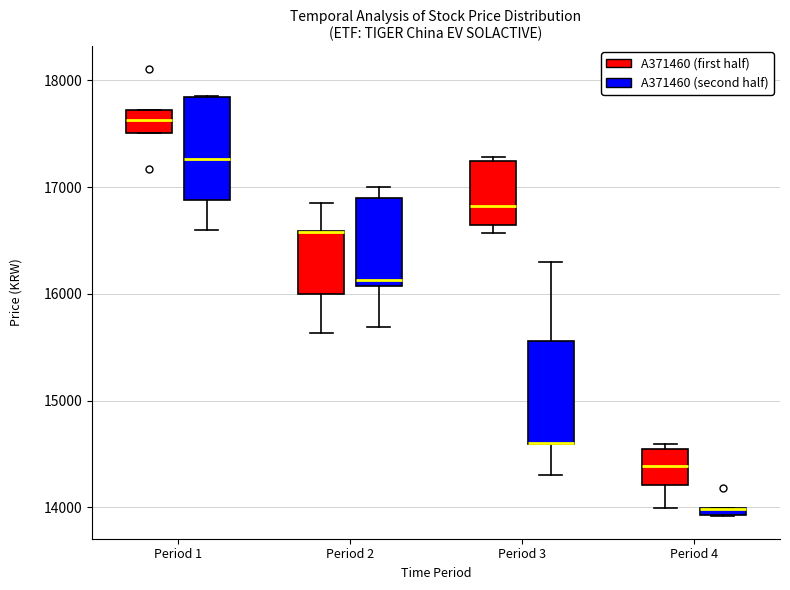

Where does the lower whisker of the box for Period 2 (A371460 (second half)) end on the y-axis? The values are not printed on the chart, so give them approximately, as read against the axis.

15700